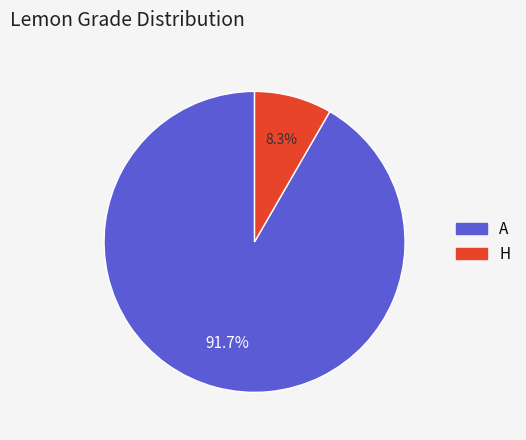

How many segments does this pie chart have?

2